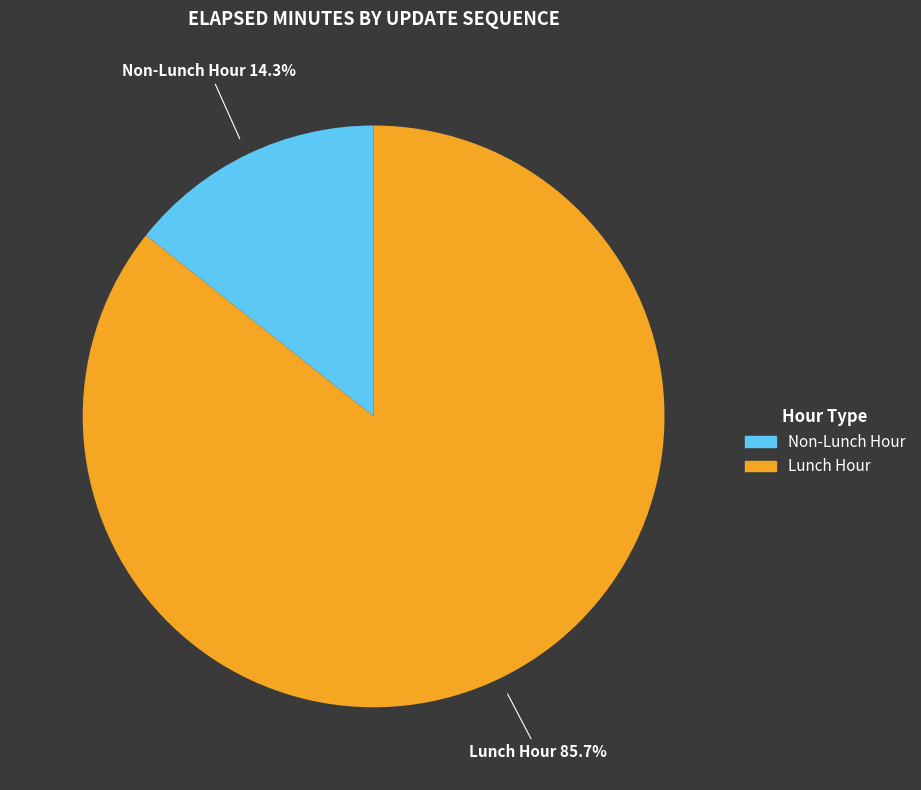

To the nearest percent, what is the average slice percentage?

50%